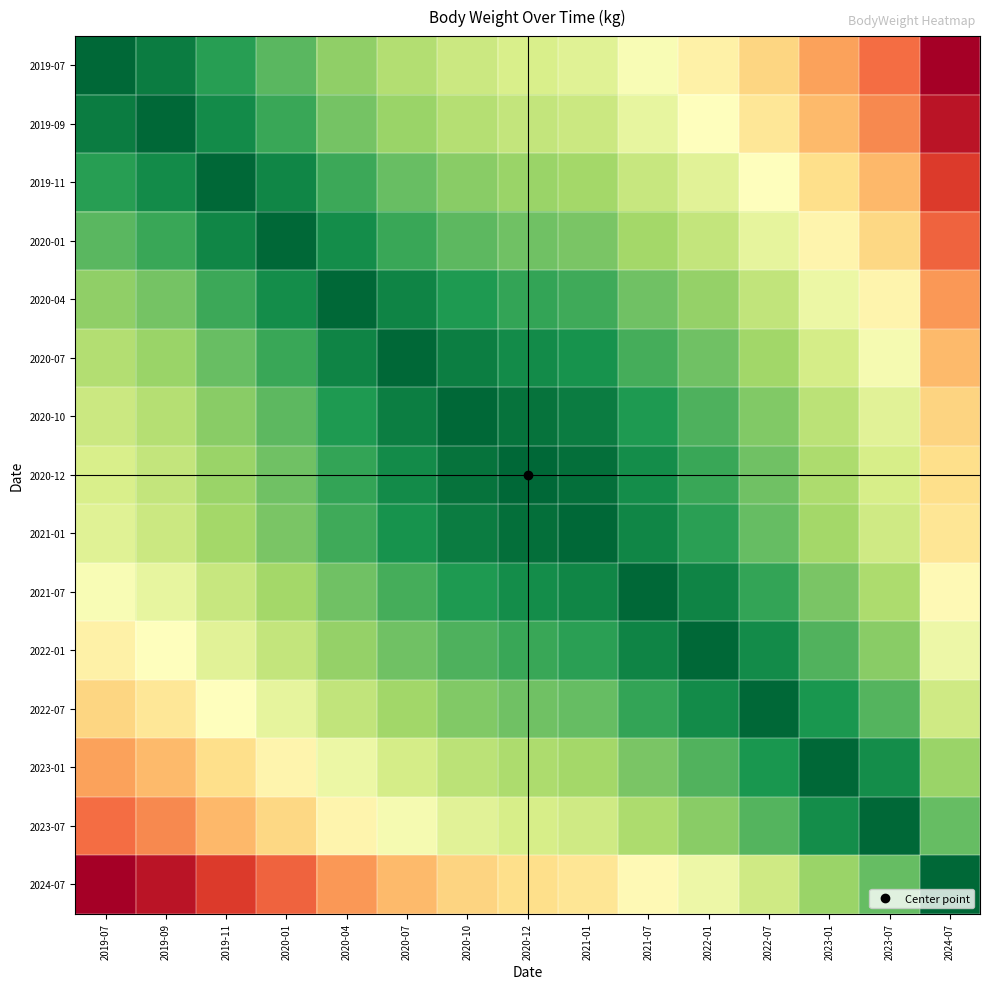

What is the difference between the highest and lowest values at 2020-07?

12.4